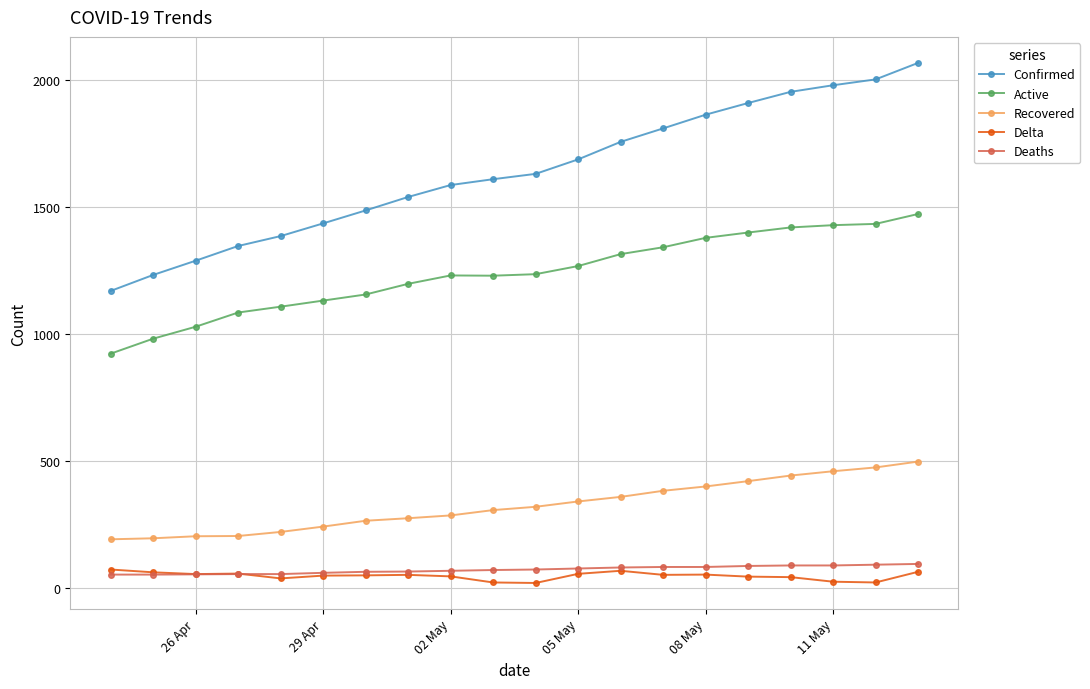

At how many categories does at least one series exceed 700?

20